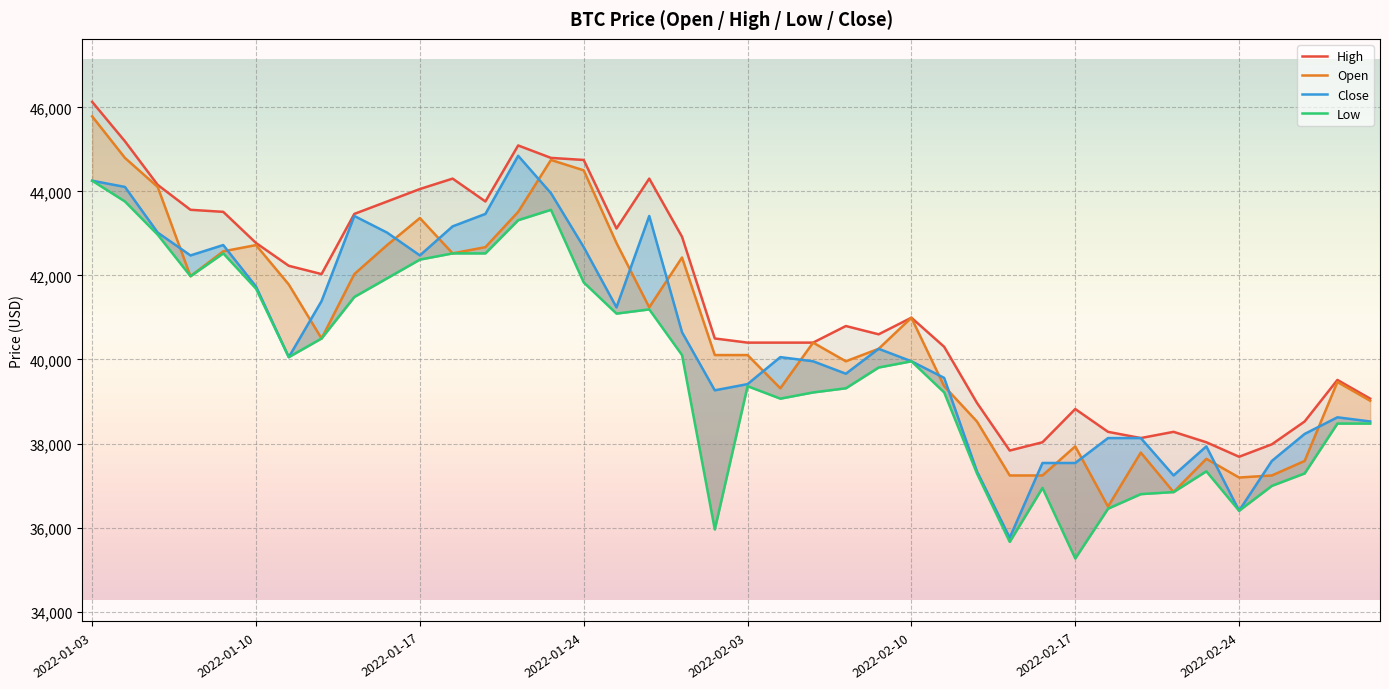

Which has a higher value, 18 or 21?

18